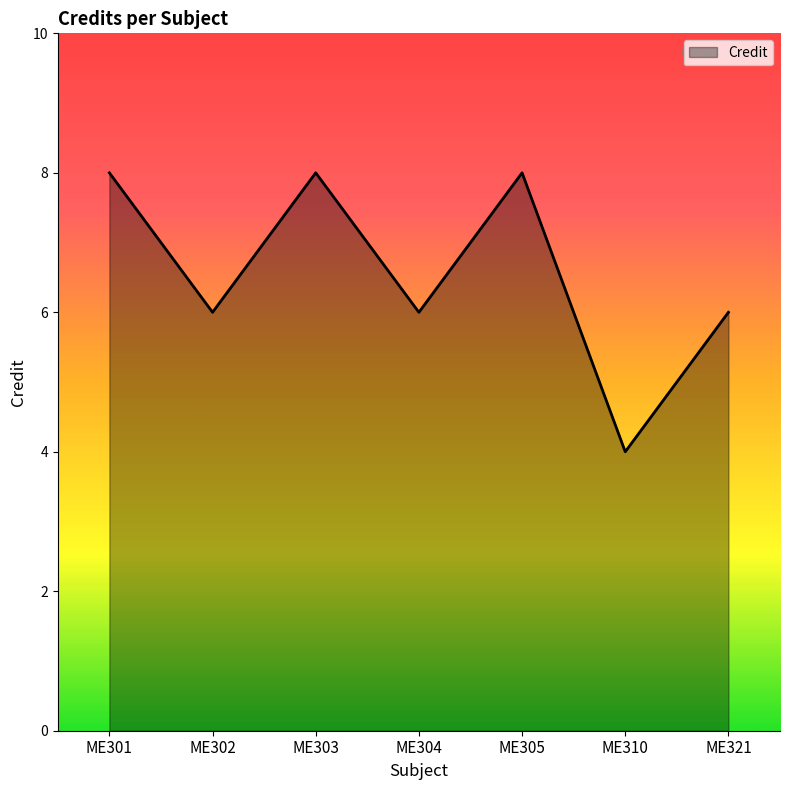

Reading left to right, transcribe all the data shown in this chart.

8	6	8	6	8	4	6